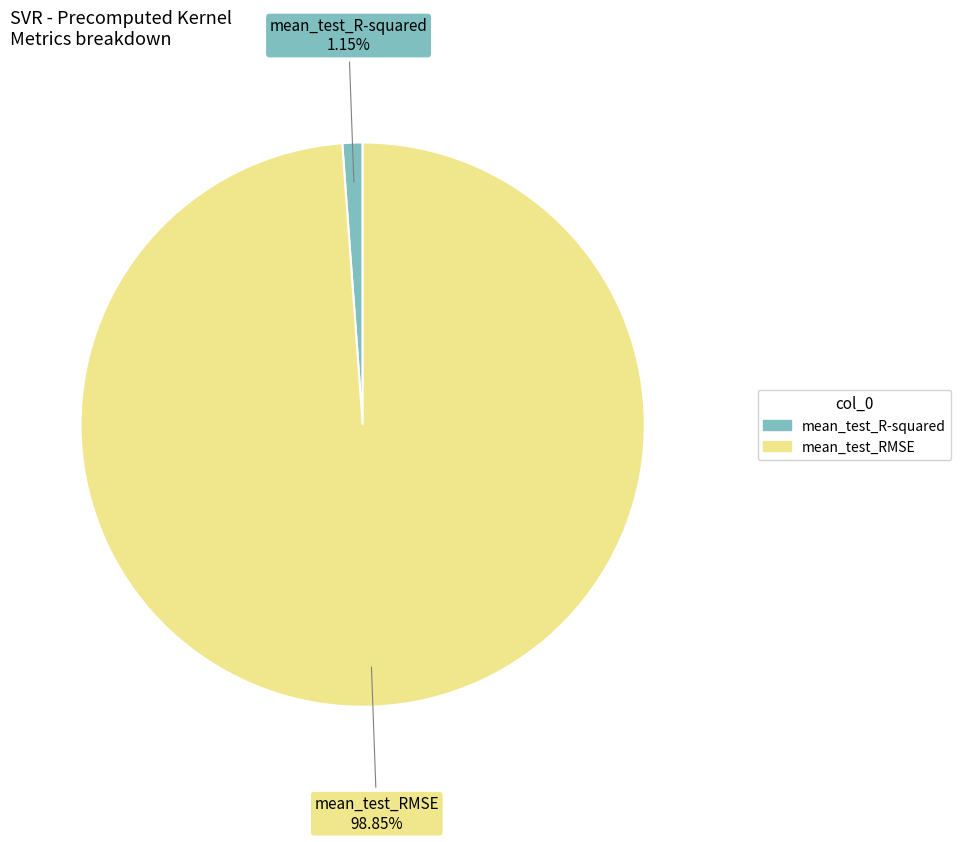

Combined, do mean_test_RMSE and mean_test_R-squared account for over 50%?

Yes